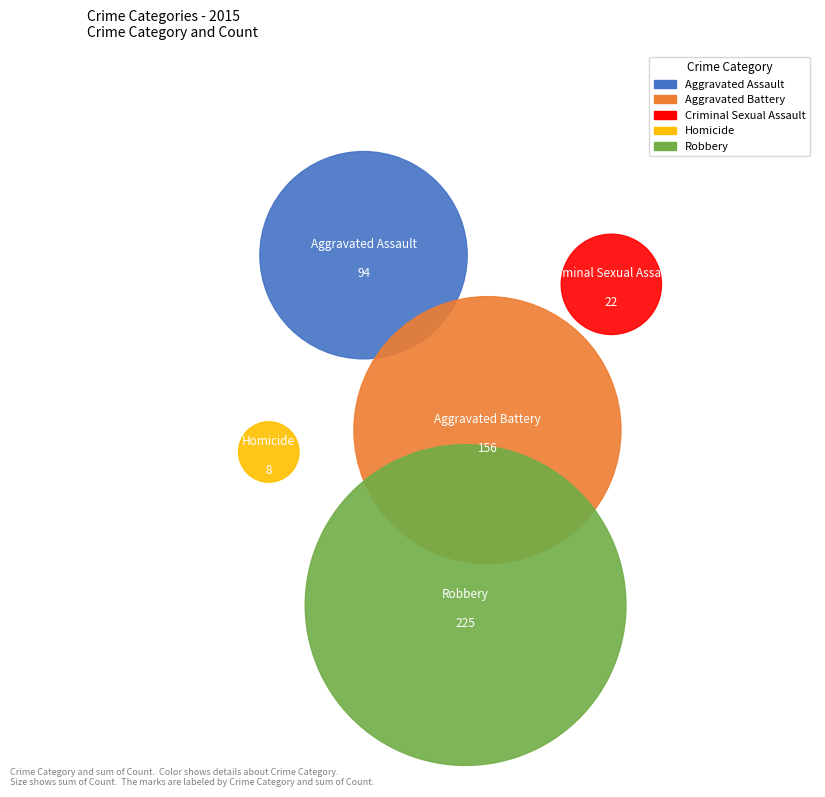

To the nearest percent, what percentage of the pie is Robbery?

45%